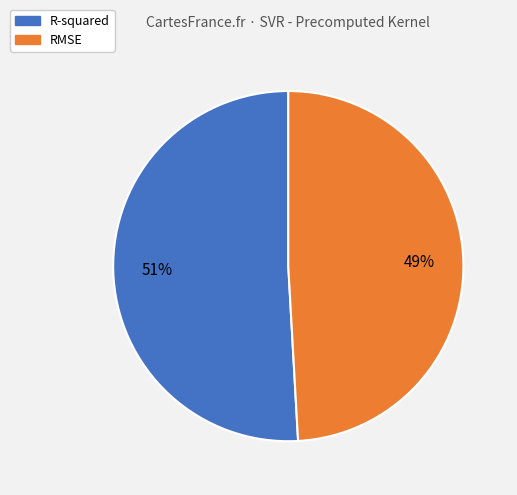

To the nearest percent, what is the average slice percentage?

50%